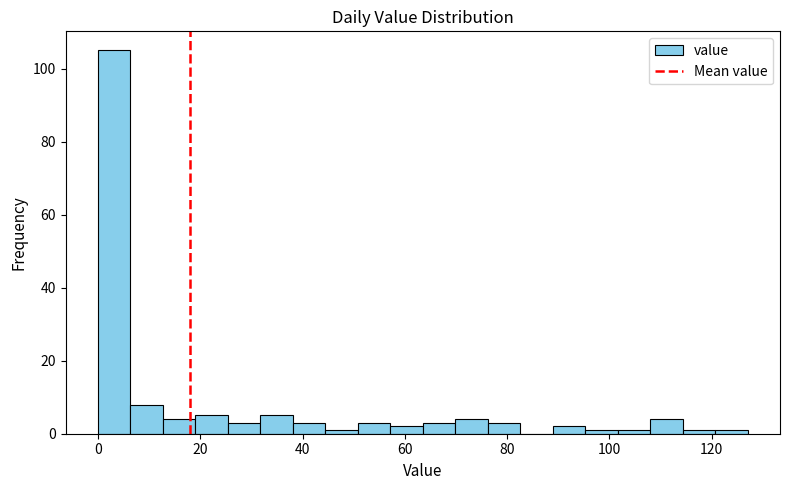

Read against the x-axis, roughly where is the centre of the tallest bar?

4